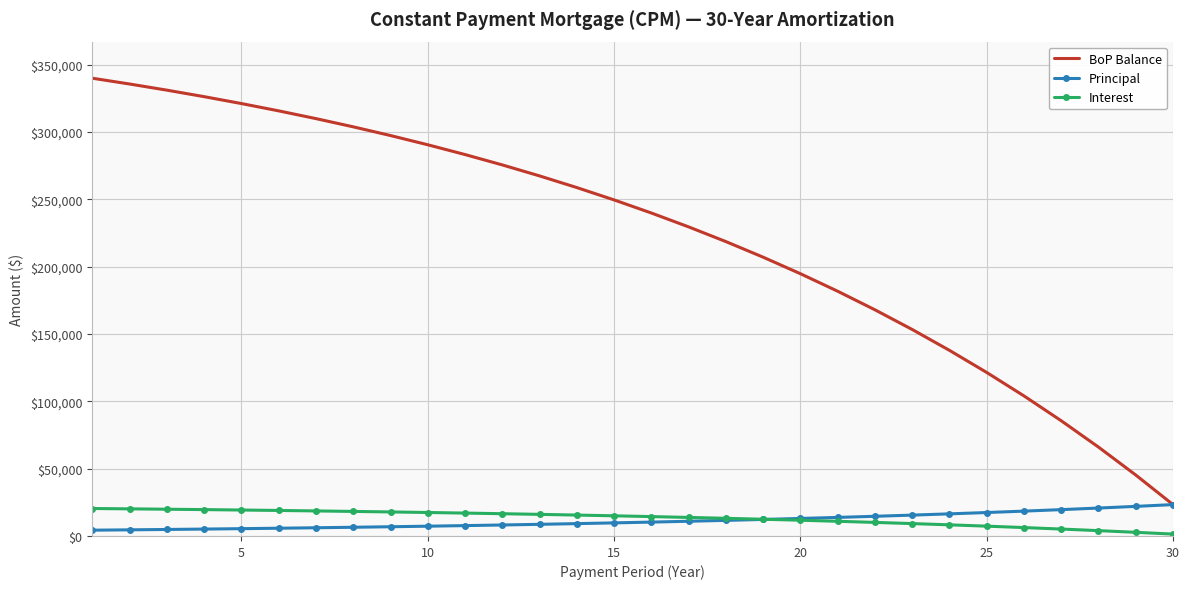

True or false: Interest and BoP Balance intersect in this chart.

False